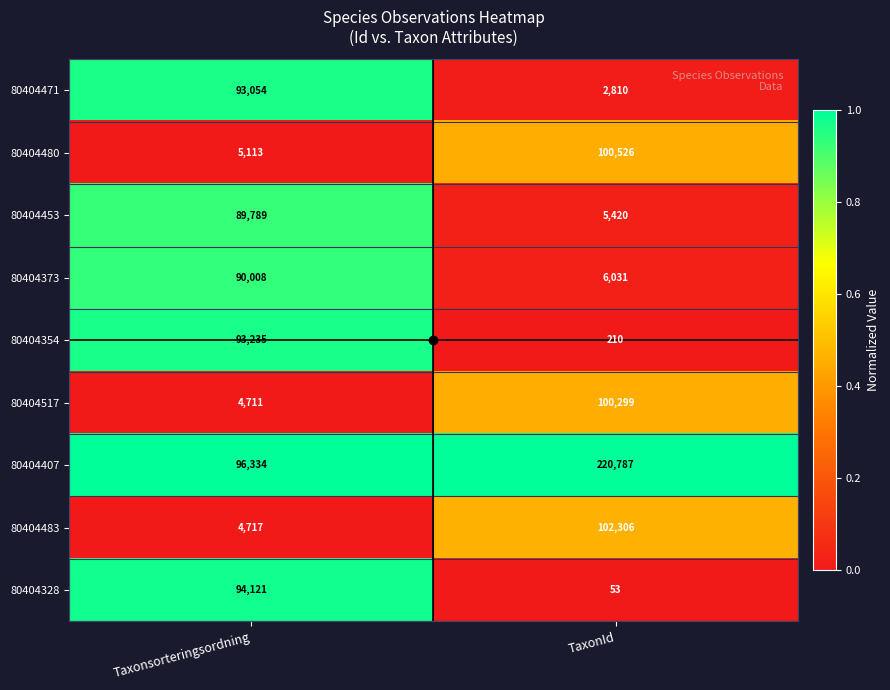

At which category is the sum across all series the highest?

Taxonsorteringsordning